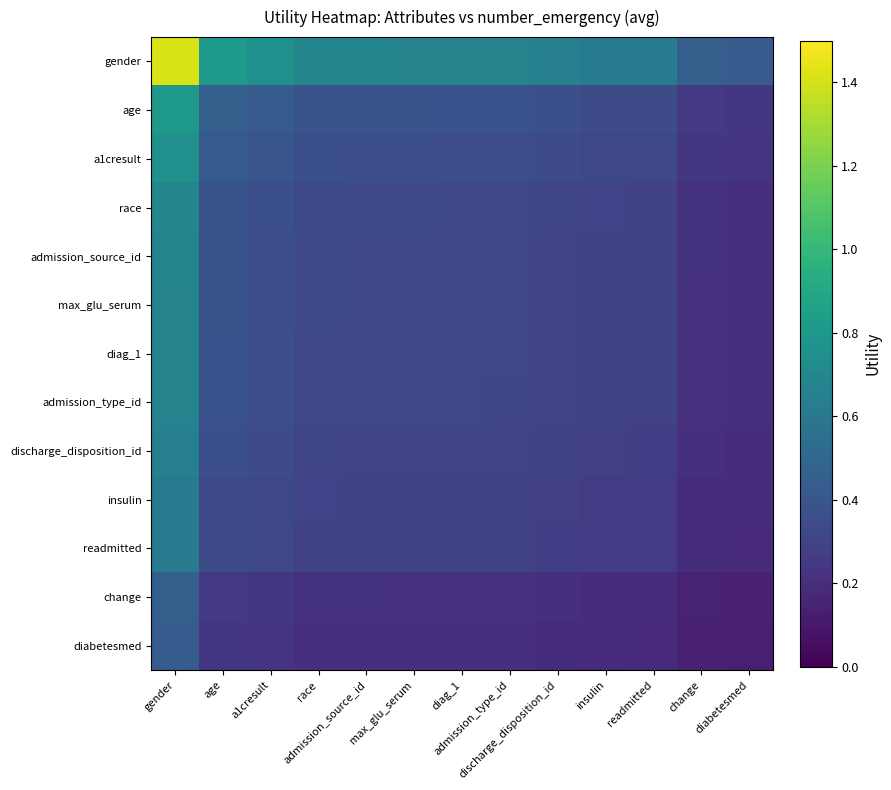

Between readmitted and admission_type_id, which is larger?

admission_type_id